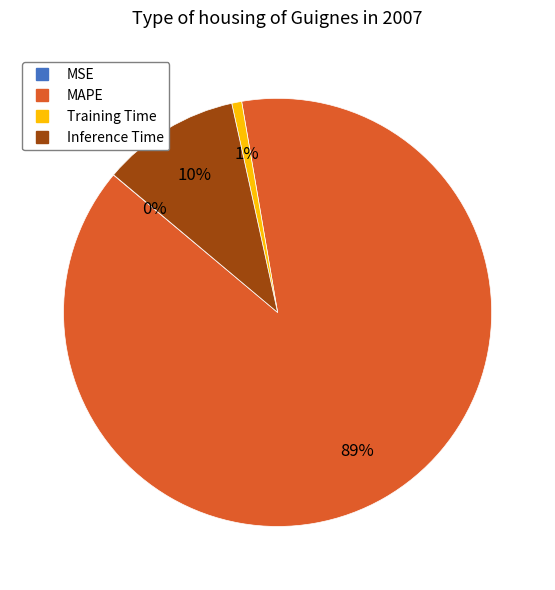

Is there a majority slice in this chart?

Yes